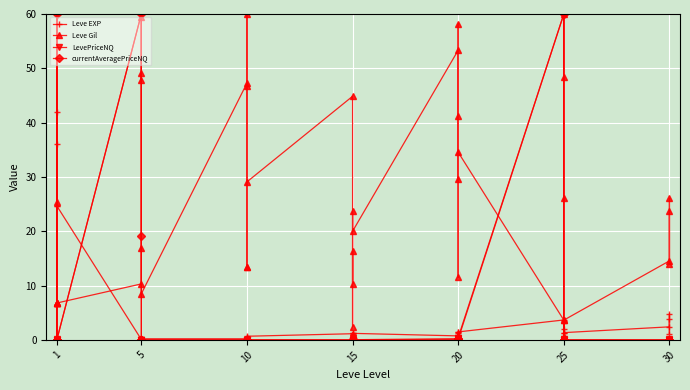

The value of currentAveragePriceNQ at 1 is 0.0. True or false?

True